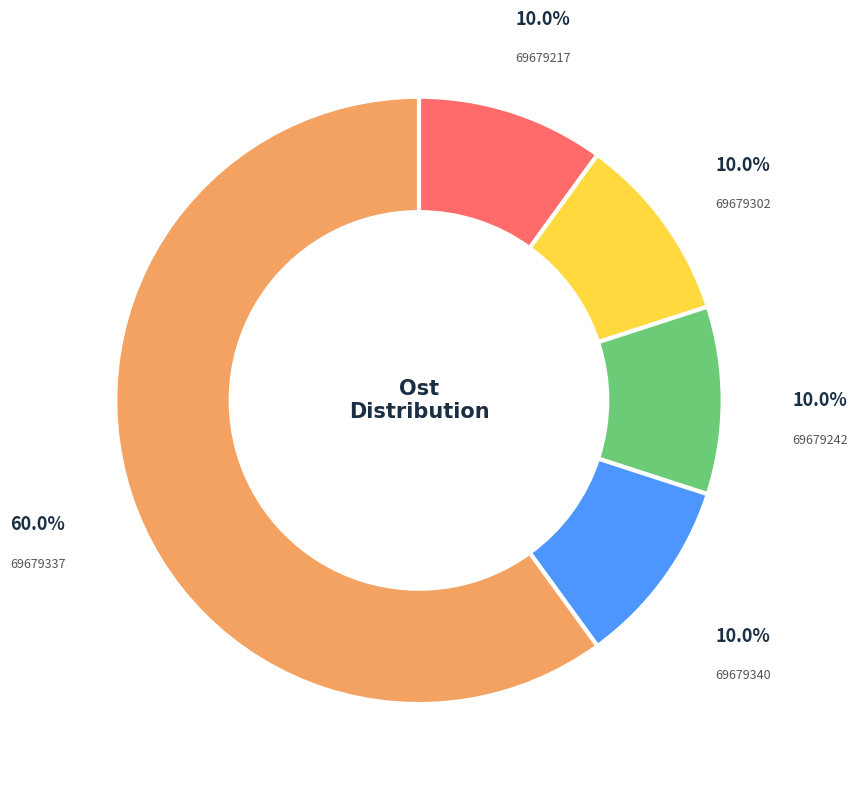

Does any single category account for the majority?

Yes